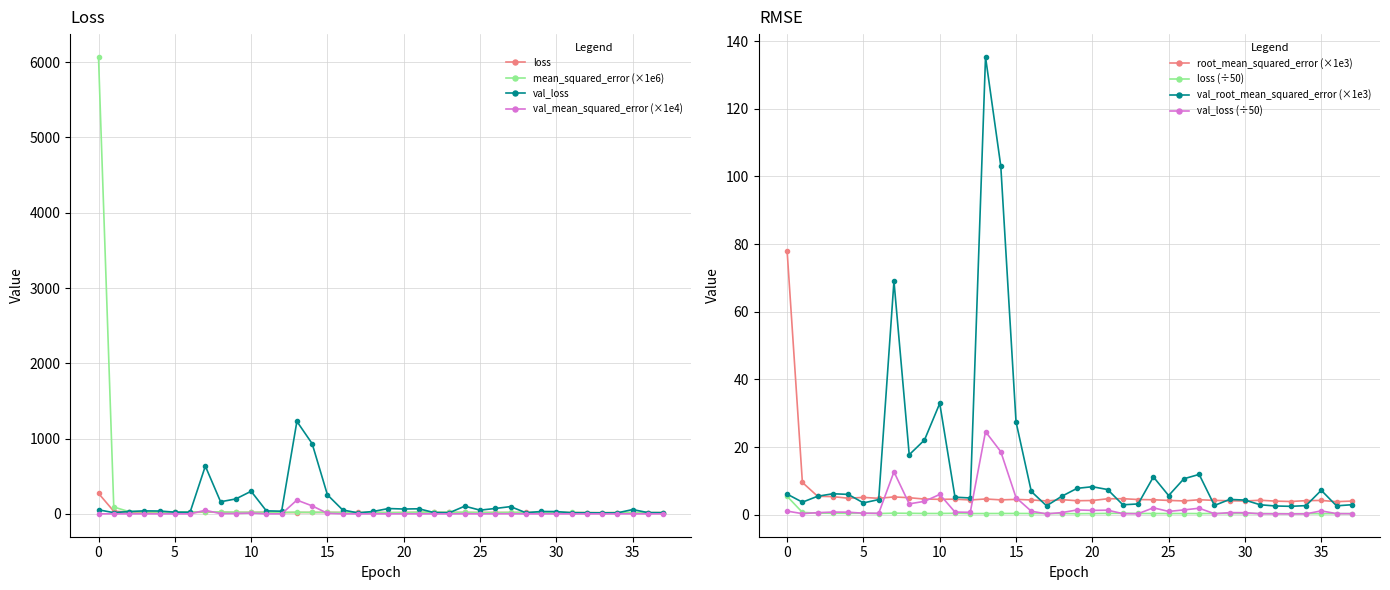

Reading left to right, extract all data points from this chart.

loss: 272.6	35.0	24.0	22.3	20.8	22.6	18.0	23.4	21.5	19.0	19.1	21.7	17.6	18.3	18.8	19.4	18.4	18.5	18.4	16.1	17.7	20.1	21.4	18.8	18.5	17.9	18.5	17.7	18.5	17.6	17.9	18.3	16.5	15.8	16.5	16.2	16.4	16.8
val_loss: 53.9	16.4	31.2	39.9	38.0	22.9	21.8	634.5	160.9	198.7	300.5	39.8	35.8	1228.4	932.9	253.3	52.2	13.1	32.2	71.0	64.6	67.7	16.6	16.0	102.5	49.7	71.6	96.7	15.5	31.7	30.6	15.0	14.7	13.3	13.4	57.4	17.0	15.6
mean_squared_error: 6069.5	91.3	29.8	28.8	23.9	26.4	23.6	27.8	25.4	21.6	20.8	21.3	19.1	21.7	19.4	20.6	19.2	16.7	19.9	17.2	17.7	22.3	22.6	20.3	19.7	18.0	16.7	19.7	18.1	17.1	16.6	18.4	16.3	15.4	17.4	17.9	15.0	16.3
val_mean_squared_error: 0.4	0.1	0.3	0.4	0.4	0.1	0.2	47.7	3.1	4.9	10.8	0.3	0.2	183.1	106.3	7.5	0.5	0.1	0.3	0.6	0.7	0.6	0.1	0.1	1.3	0.3	1.1	1.4	0.1	0.2	0.2	0.1	0.1	0.1	0.1	0.5	0.1	0.1